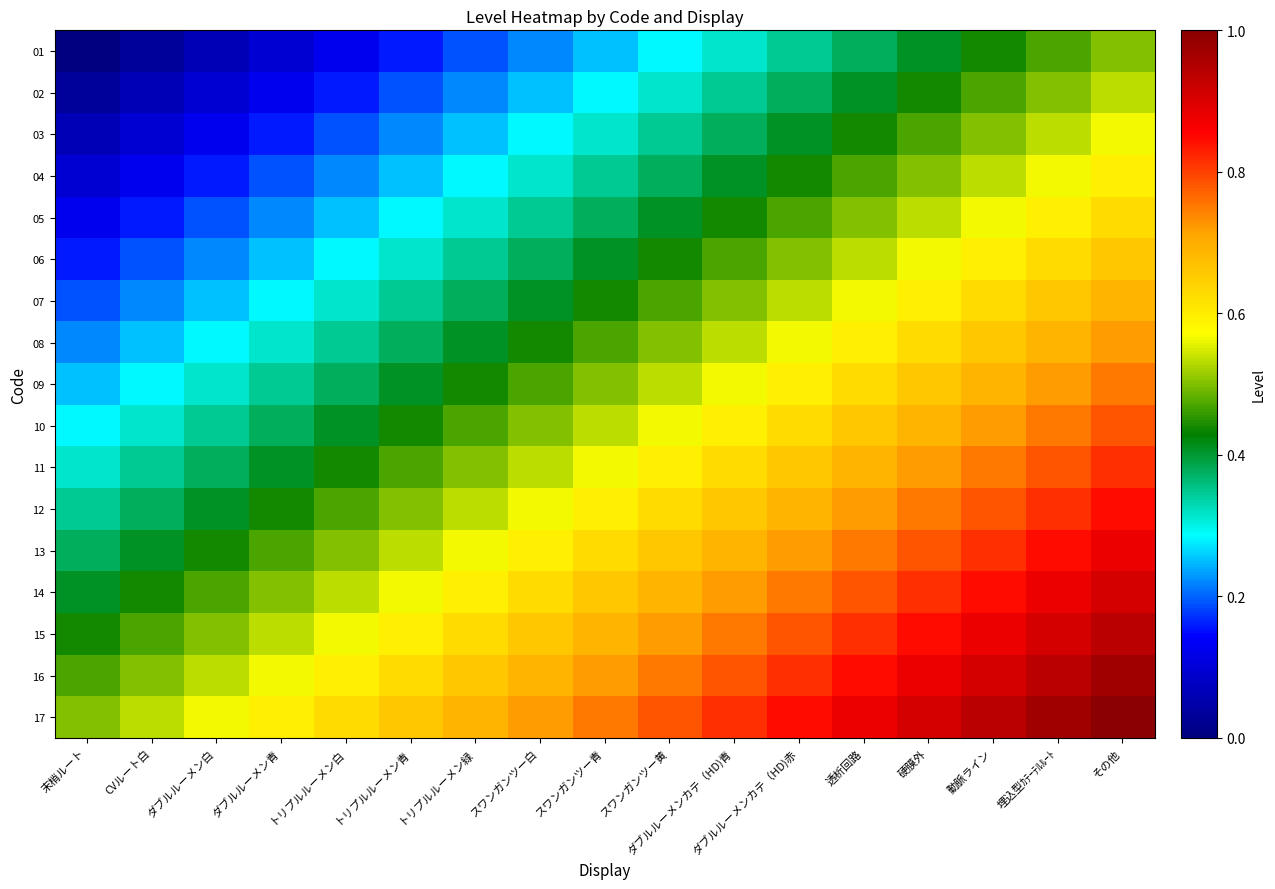

Reading right to left, what are all the values shown in this chart?

01: その他=0.5	埋込型ｶﾃｰﾃﾙﾙｰﾄ=0.5	動脈ライン=0.4	硬膜外=0.4	透析回路=0.4	ダブルルーメンカテ（HD)赤=0.3	ダブルルーメンカテ（HD)青=0.3	スワンガンツー黄=0.3	スワンガンツー青=0.2	スワンガンツー白=0.2	トリプルルーメン緑=0.2	トリプルルーメン青=0.2	トリプルルーメン白=0.1	ダブルルーメン青=0.1	ダブルルーメン白=0.1	CVルート白=0.0	末梢ルート=0.0
02: その他=0.5	埋込型ｶﾃｰﾃﾙﾙｰﾄ=0.5	動脈ライン=0.5	硬膜外=0.4	透析回路=0.4	ダブルルーメンカテ（HD)赤=0.4	ダブルルーメンカテ（HD)青=0.3	スワンガンツー黄=0.3	スワンガンツー青=0.3	スワンガンツー白=0.2	トリプルルーメン緑=0.2	トリプルルーメン青=0.2	トリプルルーメン白=0.2	ダブルルーメン青=0.1	ダブルルーメン白=0.1	CVルート白=0.1	末梢ルート=0.0
03: その他=0.6	埋込型ｶﾃｰﾃﾙﾙｰﾄ=0.5	動脈ライン=0.5	硬膜外=0.5	透析回路=0.4	ダブルルーメンカテ（HD)赤=0.4	ダブルルーメンカテ（HD)青=0.4	スワンガンツー黄=0.3	スワンガンツー青=0.3	スワンガンツー白=0.3	トリプルルーメン緑=0.2	トリプルルーメン青=0.2	トリプルルーメン白=0.2	ダブルルーメン青=0.2	ダブルルーメン白=0.1	CVルート白=0.1	末梢ルート=0.1
04: その他=0.6	埋込型ｶﾃｰﾃﾙﾙｰﾄ=0.6	動脈ライン=0.5	硬膜外=0.5	透析回路=0.5	ダブルルーメンカテ（HD)赤=0.4	ダブルルーメンカテ（HD)青=0.4	スワンガンツー黄=0.4	スワンガンツー青=0.3	スワンガンツー白=0.3	トリプルルーメン緑=0.3	トリプルルーメン青=0.2	トリプルルーメン白=0.2	ダブルルーメン青=0.2	ダブルルーメン白=0.2	CVルート白=0.1	末梢ルート=0.1
05: その他=0.6	埋込型ｶﾃｰﾃﾙﾙｰﾄ=0.6	動脈ライン=0.6	硬膜外=0.5	透析回路=0.5	ダブルルーメンカテ（HD)赤=0.5	ダブルルーメンカテ（HD)青=0.4	スワンガンツー黄=0.4	スワンガンツー青=0.4	スワンガンツー白=0.3	トリプルルーメン緑=0.3	トリプルルーメン青=0.3	トリプルルーメン白=0.2	ダブルルーメン青=0.2	ダブルルーメン白=0.2	CVルート白=0.2	末梢ルート=0.1
06: その他=0.7	埋込型ｶﾃｰﾃﾙﾙｰﾄ=0.6	動脈ライン=0.6	硬膜外=0.6	透析回路=0.5	ダブルルーメンカテ（HD)赤=0.5	ダブルルーメンカテ（HD)青=0.5	スワンガンツー黄=0.4	スワンガンツー青=0.4	スワンガンツー白=0.4	トリプルルーメン緑=0.3	トリプルルーメン青=0.3	トリプルルーメン白=0.3	ダブルルーメン青=0.2	ダブルルーメン白=0.2	CVルート白=0.2	末梢ルート=0.2
07: その他=0.7	埋込型ｶﾃｰﾃﾙﾙｰﾄ=0.7	動脈ライン=0.6	硬膜外=0.6	透析回路=0.6	ダブルルーメンカテ（HD)赤=0.5	ダブルルーメンカテ（HD)青=0.5	スワンガンツー黄=0.5	スワンガンツー青=0.4	スワンガンツー白=0.4	トリプルルーメン緑=0.4	トリプルルーメン青=0.3	トリプルルーメン白=0.3	ダブルルーメン青=0.3	ダブルルーメン白=0.2	CVルート白=0.2	末梢ルート=0.2
08: その他=0.7	埋込型ｶﾃｰﾃﾙﾙｰﾄ=0.7	動脈ライン=0.7	硬膜外=0.6	透析回路=0.6	ダブルルーメンカテ（HD)赤=0.6	ダブルルーメンカテ（HD)青=0.5	スワンガンツー黄=0.5	スワンガンツー青=0.5	スワンガンツー白=0.4	トリプルルーメン緑=0.4	トリプルルーメン青=0.4	トリプルルーメン白=0.3	ダブルルーメン青=0.3	ダブルルーメン白=0.3	CVルート白=0.2	末梢ルート=0.2
09: その他=0.8	埋込型ｶﾃｰﾃﾙﾙｰﾄ=0.7	動脈ライン=0.7	硬膜外=0.7	透析回路=0.6	ダブルルーメンカテ（HD)赤=0.6	ダブルルーメンカテ（HD)青=0.6	スワンガンツー黄=0.5	スワンガンツー青=0.5	スワンガンツー白=0.5	トリプルルーメン緑=0.4	トリプルルーメン青=0.4	トリプルルーメン白=0.4	ダブルルーメン青=0.3	ダブルルーメン白=0.3	CVルート白=0.3	末梢ルート=0.2
10: その他=0.8	埋込型ｶﾃｰﾃﾙﾙｰﾄ=0.8	動脈ライン=0.7	硬膜外=0.7	透析回路=0.7	ダブルルーメンカテ（HD)赤=0.6	ダブルルーメンカテ（HD)青=0.6	スワンガンツー黄=0.6	スワンガンツー青=0.5	スワンガンツー白=0.5	トリプルルーメン緑=0.5	トリプルルーメン青=0.4	トリプルルーメン白=0.4	ダブルルーメン青=0.4	ダブルルーメン白=0.3	CVルート白=0.3	末梢ルート=0.3
11: その他=0.8	埋込型ｶﾃｰﾃﾙﾙｰﾄ=0.8	動脈ライン=0.8	硬膜外=0.7	透析回路=0.7	ダブルルーメンカテ（HD)赤=0.7	ダブルルーメンカテ（HD)青=0.6	スワンガンツー黄=0.6	スワンガンツー青=0.6	スワンガンツー白=0.5	トリプルルーメン緑=0.5	トリプルルーメン青=0.5	トリプルルーメン白=0.4	ダブルルーメン青=0.4	ダブルルーメン白=0.4	CVルート白=0.3	末梢ルート=0.3
12: その他=0.8	埋込型ｶﾃｰﾃﾙﾙｰﾄ=0.8	動脈ライン=0.8	硬膜外=0.8	透析回路=0.7	ダブルルーメンカテ（HD)赤=0.7	ダブルルーメンカテ（HD)青=0.7	スワンガンツー黄=0.6	スワンガンツー青=0.6	スワンガンツー白=0.6	トリプルルーメン緑=0.5	トリプルルーメン青=0.5	トリプルルーメン白=0.5	ダブルルーメン青=0.4	ダブルルーメン白=0.4	CVルート白=0.4	末梢ルート=0.3
13: その他=0.9	埋込型ｶﾃｰﾃﾙﾙｰﾄ=0.8	動脈ライン=0.8	硬膜外=0.8	透析回路=0.8	ダブルルーメンカテ（HD)赤=0.7	ダブルルーメンカテ（HD)青=0.7	スワンガンツー黄=0.7	スワンガンツー青=0.6	スワンガンツー白=0.6	トリプルルーメン緑=0.6	トリプルルーメン青=0.5	トリプルルーメン白=0.5	ダブルルーメン青=0.5	ダブルルーメン白=0.4	CVルート白=0.4	末梢ルート=0.4
14: その他=0.9	埋込型ｶﾃｰﾃﾙﾙｰﾄ=0.9	動脈ライン=0.8	硬膜外=0.8	透析回路=0.8	ダブルルーメンカテ（HD)赤=0.8	ダブルルーメンカテ（HD)青=0.7	スワンガンツー黄=0.7	スワンガンツー青=0.7	スワンガンツー白=0.6	トリプルルーメン緑=0.6	トリプルルーメン青=0.6	トリプルルーメン白=0.5	ダブルルーメン青=0.5	ダブルルーメン白=0.5	CVルート白=0.4	末梢ルート=0.4
15: その他=0.9	埋込型ｶﾃｰﾃﾙﾙｰﾄ=0.9	動脈ライン=0.9	硬膜外=0.8	透析回路=0.8	ダブルルーメンカテ（HD)赤=0.8	ダブルルーメンカテ（HD)青=0.8	スワンガンツー黄=0.7	スワンガンツー青=0.7	スワンガンツー白=0.7	トリプルルーメン緑=0.6	トリプルルーメン青=0.6	トリプルルーメン白=0.6	ダブルルーメン青=0.5	ダブルルーメン白=0.5	CVルート白=0.5	末梢ルート=0.4
16: その他=1.0	埋込型ｶﾃｰﾃﾙﾙｰﾄ=0.9	動脈ライン=0.9	硬膜外=0.9	透析回路=0.8	ダブルルーメンカテ（HD)赤=0.8	ダブルルーメンカテ（HD)青=0.8	スワンガンツー黄=0.8	スワンガンツー青=0.7	スワンガンツー白=0.7	トリプルルーメン緑=0.7	トリプルルーメン青=0.6	トリプルルーメン白=0.6	ダブルルーメン青=0.6	ダブルルーメン白=0.5	CVルート白=0.5	末梢ルート=0.5
17: その他=1.0	埋込型ｶﾃｰﾃﾙﾙｰﾄ=1.0	動脈ライン=0.9	硬膜外=0.9	透析回路=0.9	ダブルルーメンカテ（HD)赤=0.8	ダブルルーメンカテ（HD)青=0.8	スワンガンツー黄=0.8	スワンガンツー青=0.8	スワンガンツー白=0.7	トリプルルーメン緑=0.7	トリプルルーメン青=0.7	トリプルルーメン白=0.6	ダブルルーメン青=0.6	ダブルルーメン白=0.6	CVルート白=0.5	末梢ルート=0.5